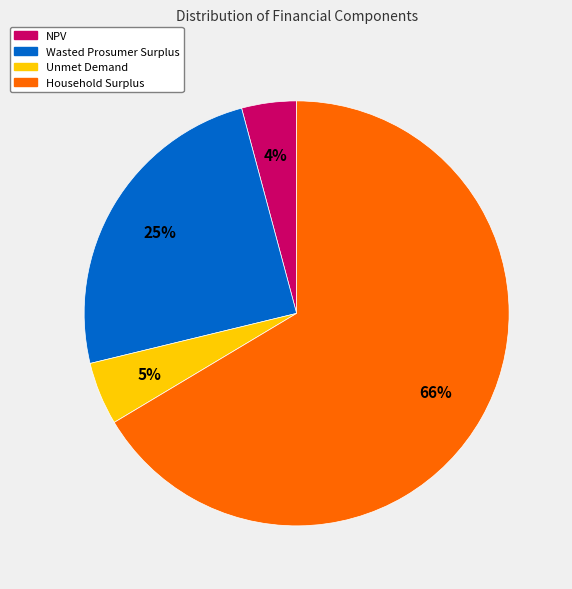

To the nearest percent, what is the average slice percentage?

25%